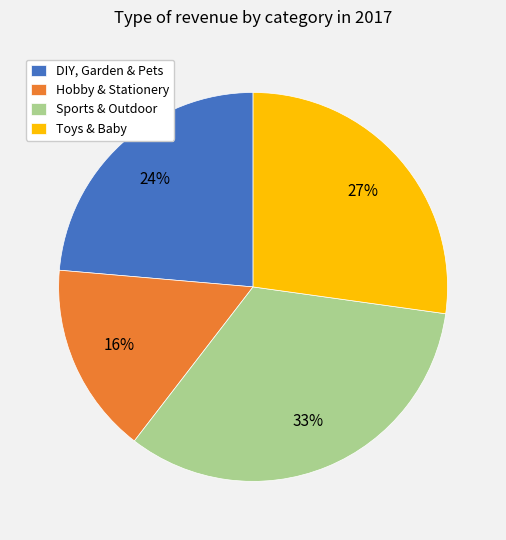

Is it true that Sports & Outdoor is 33% of the pie?

True